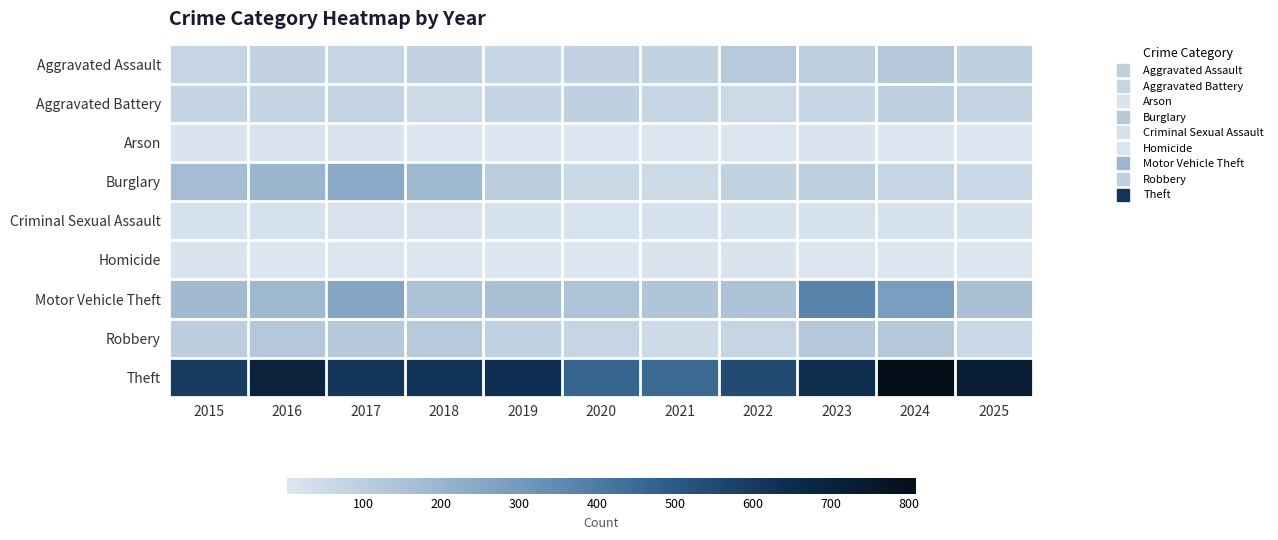

Rank the series at 2016 from lowest to highest value.

Homicide, Arson, Criminal Sexual Assault, Aggravated Battery, Aggravated Assault, Robbery, Motor Vehicle Theft, Burglary, Theft